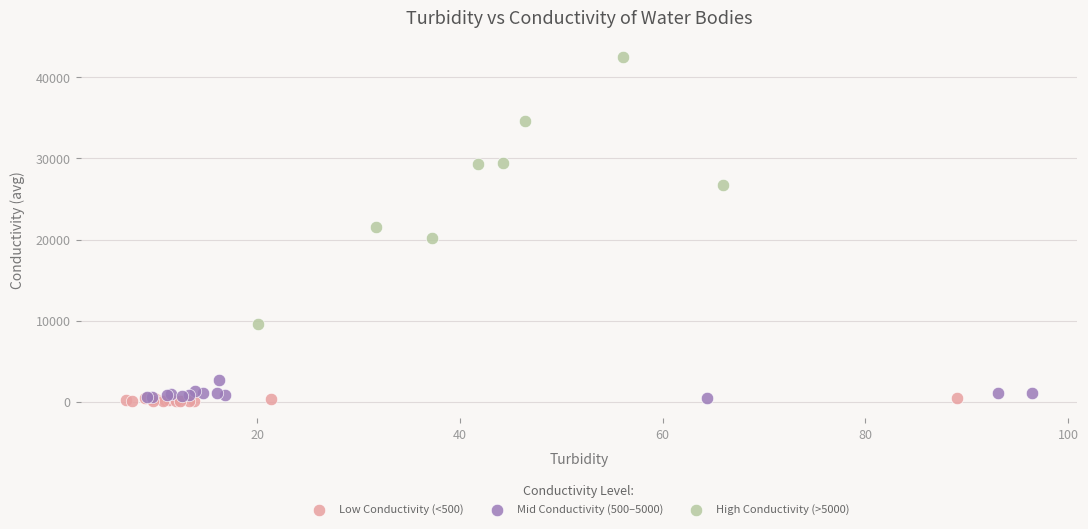

Which series has the widest spread of Y values?

High Conductivity (>5000)